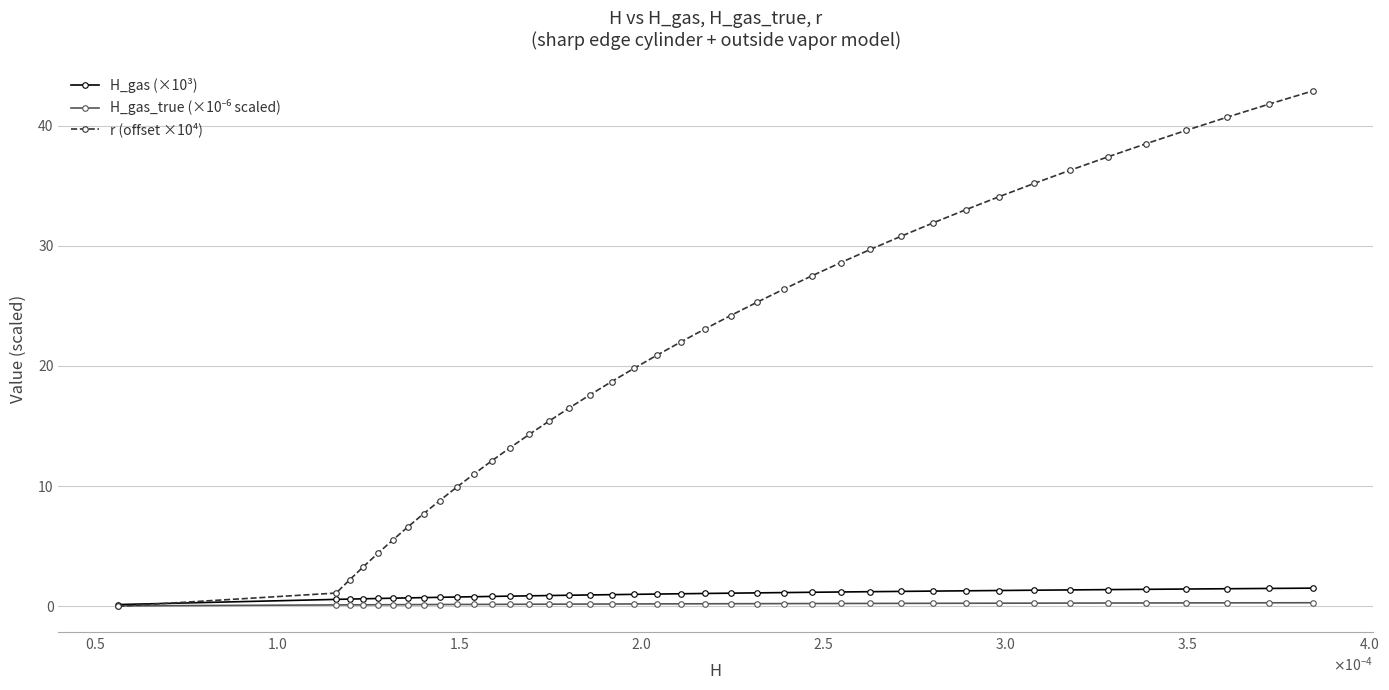

What is the greatest value displayed?

42.9